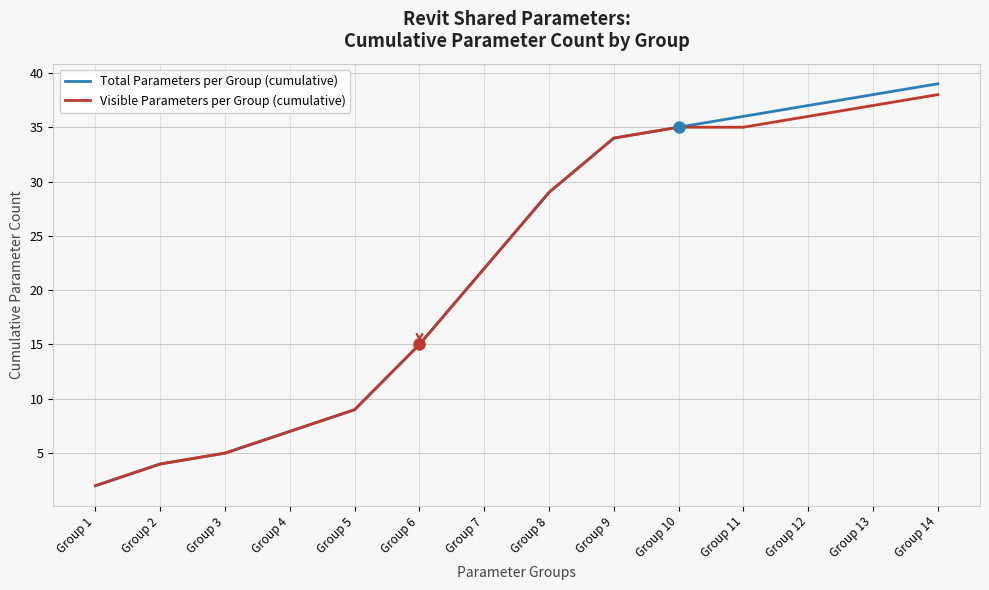

What is the difference between the maximum and minimum values in the Total Parameters per Group (cumulative) series?

37